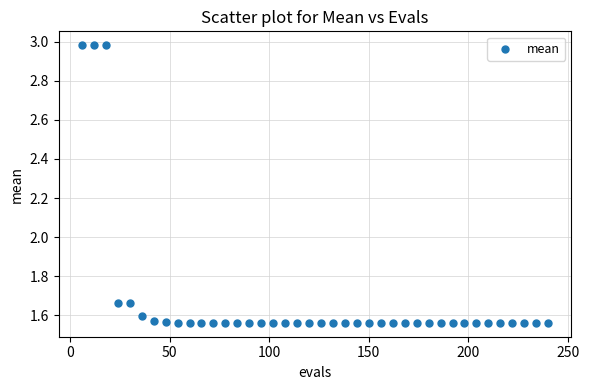

What is the range of X values (max minus min)?

234.0